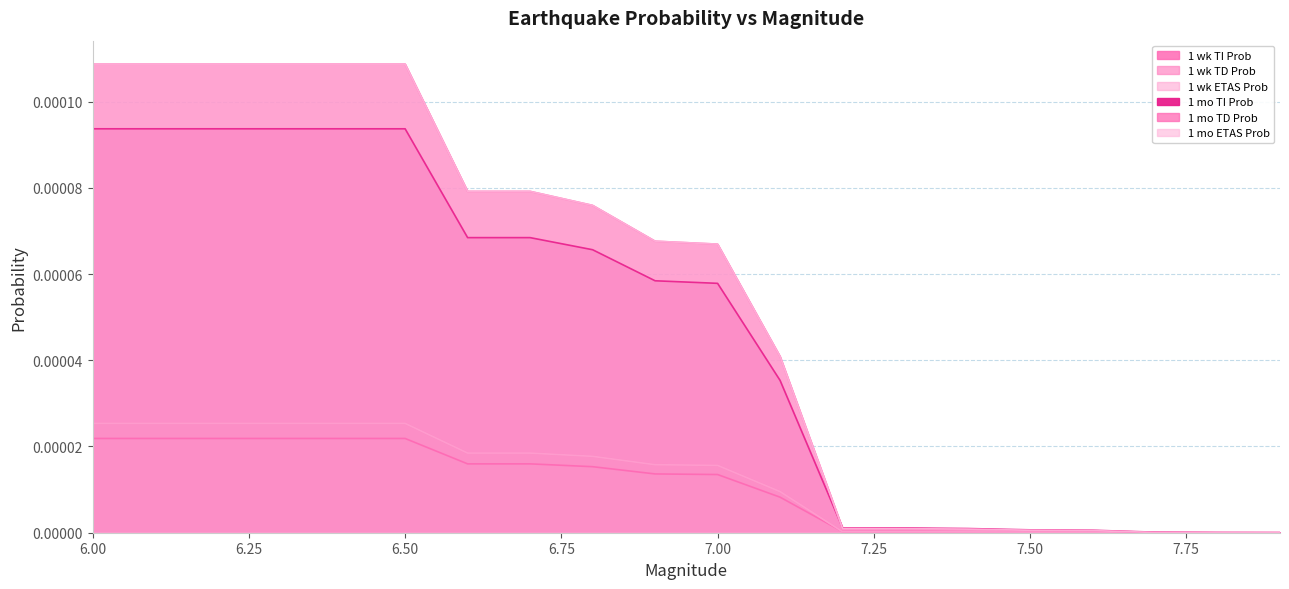

How many distinct data groups are displayed?

6